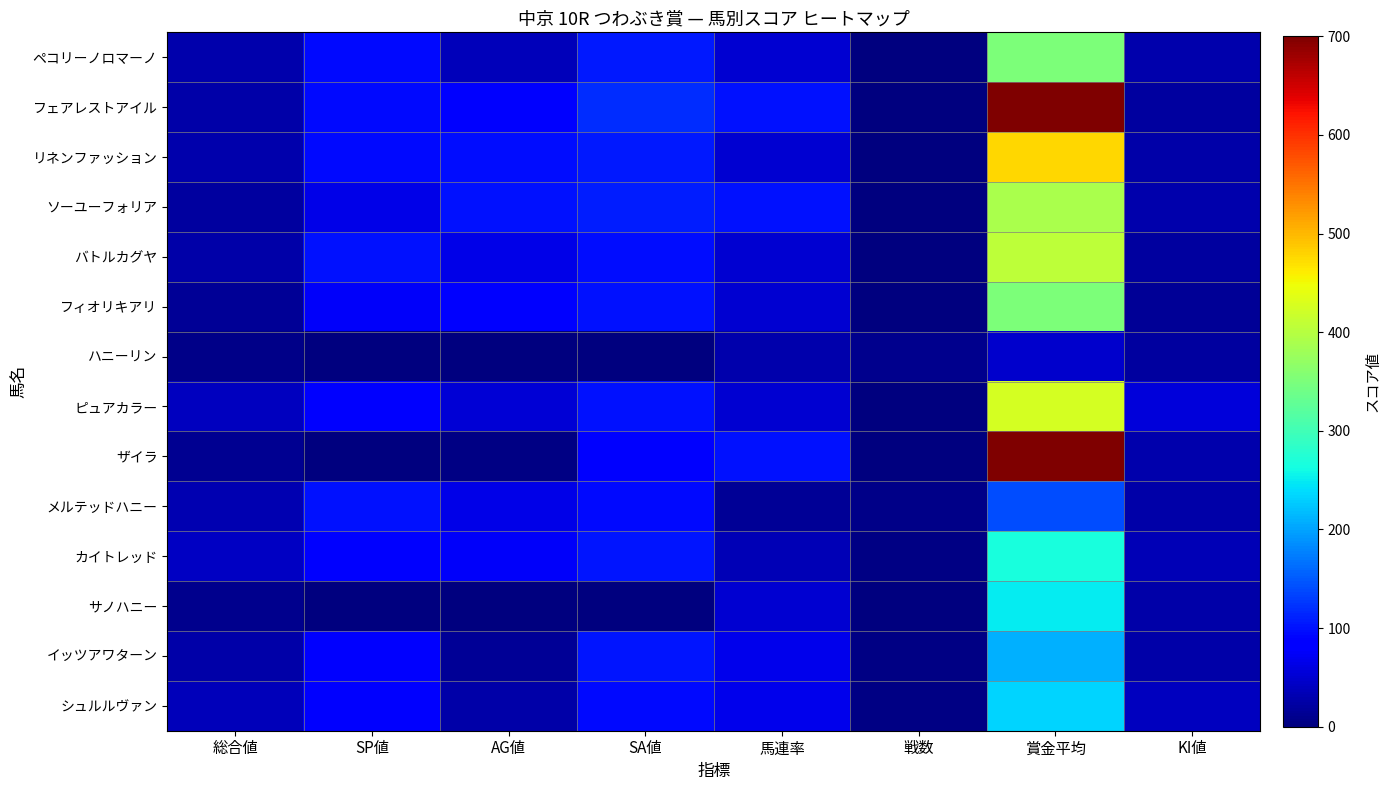

List the series in order of their peak value, lowest first.

ハニーリン, メルテッドハニー, イッツアワターン, シュルルヴァン, サノハニー, カイトレッド, ペコリーノロマーノ, フィオリキアリ, ソーユーフォリア, バトルカグヤ, ピュアカラー, リネンファッション, フェアレストアイル, ザイラ